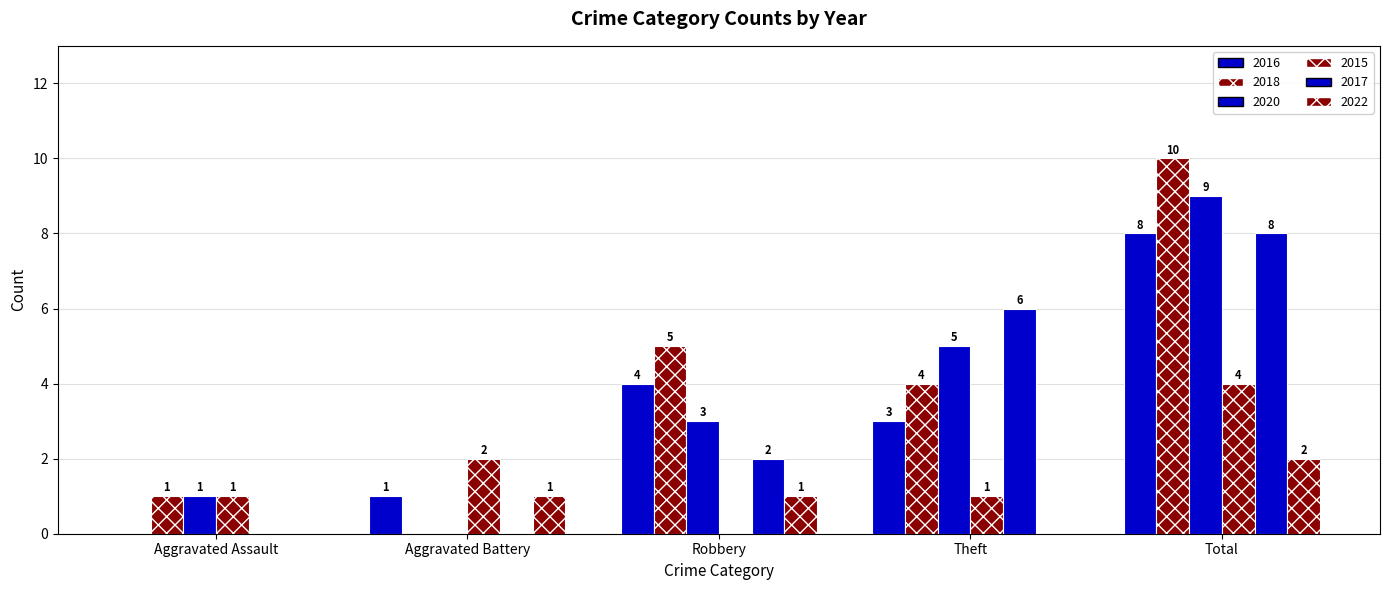

How many data points does each series have?

5